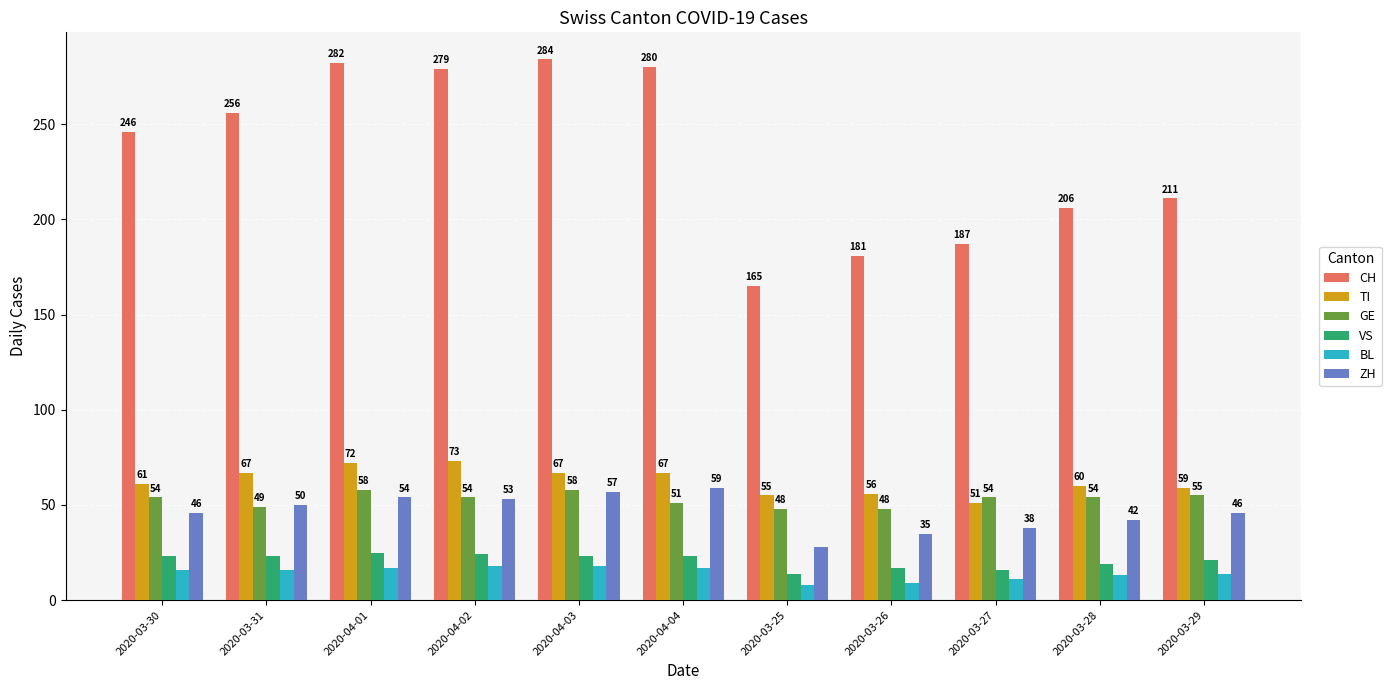

What is the total value across all series at 2020-03-25?

318